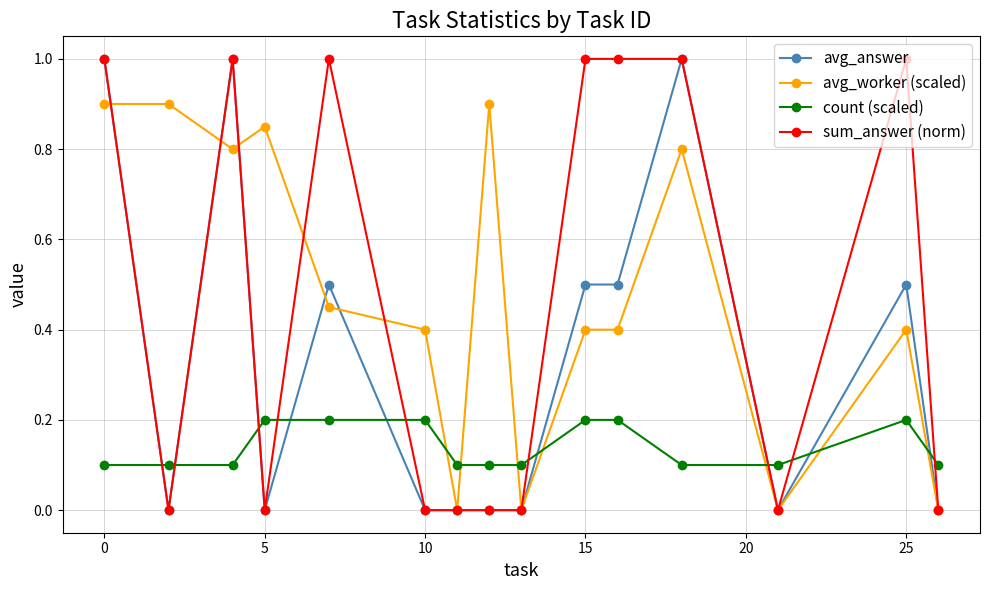

How many times do count (scaled) and avg_worker (scaled) cross each other?

7